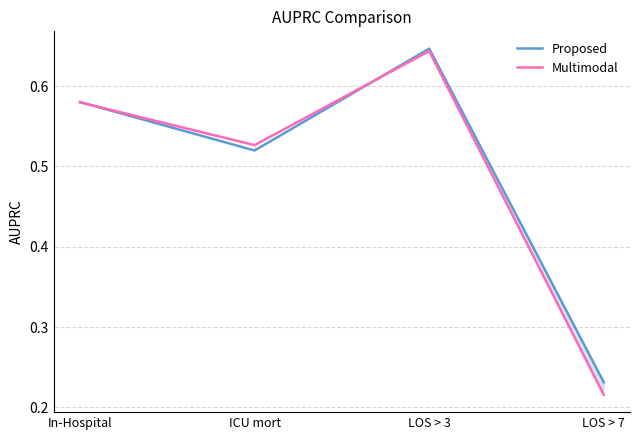

List the series in order of their peak value, lowest first.

Multimodal, Proposed